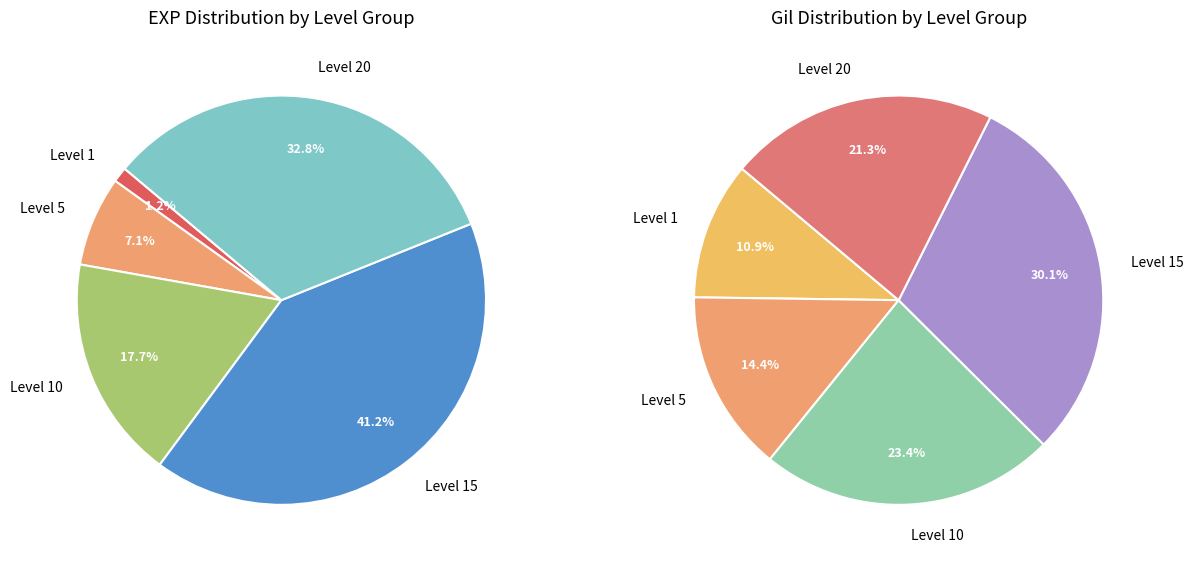

The Copper Earrings slice represents 11% of the pie. True or false?

False